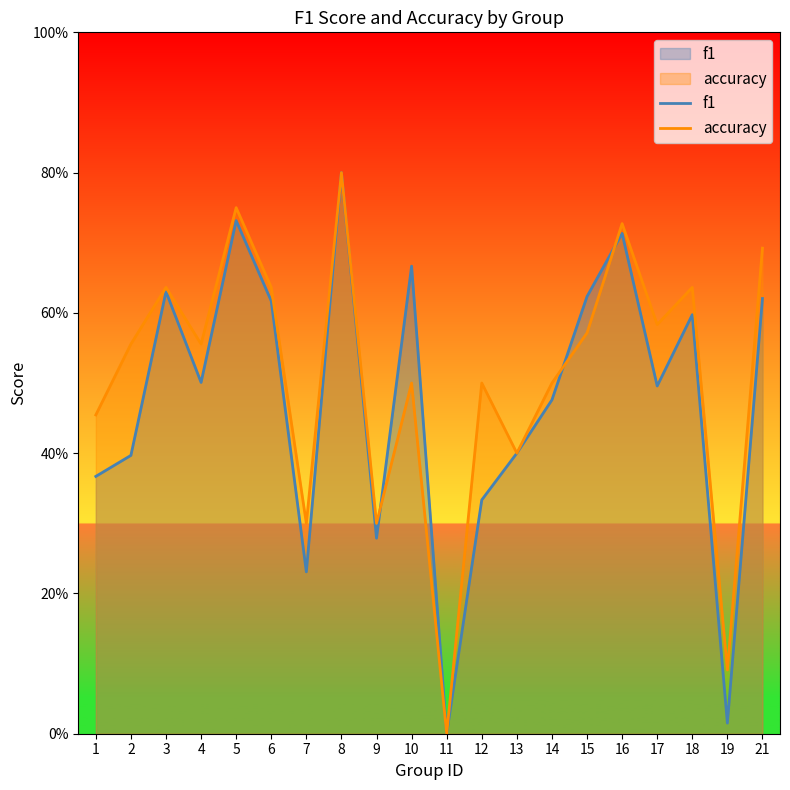

Between 17 and 21, which series saw the biggest shift?

f1